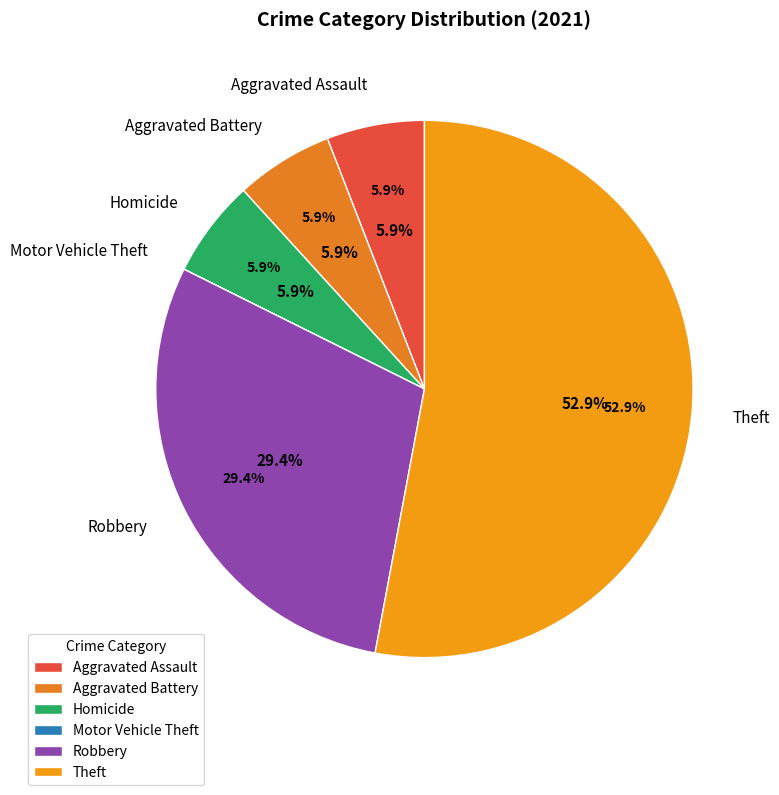

To the nearest percent, what portion does Homicide represent?

6%